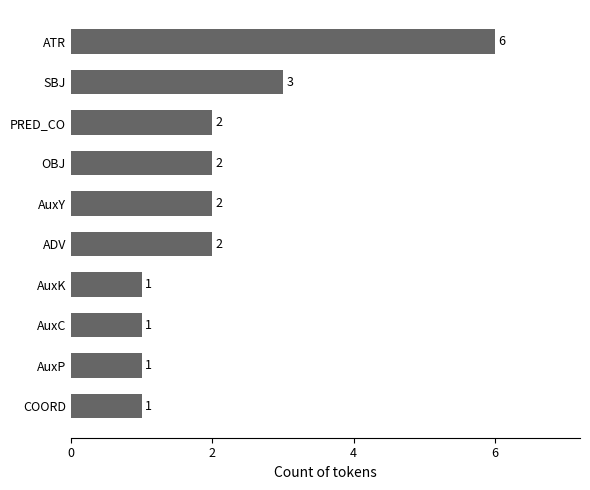

Reading bottom to top, list all the values displayed in this chart.

COORD=1	AuxP=1	AuxC=1	AuxK=1	ADV=2	AuxY=2	OBJ=2	PRED_CO=2	SBJ=3	ATR=6